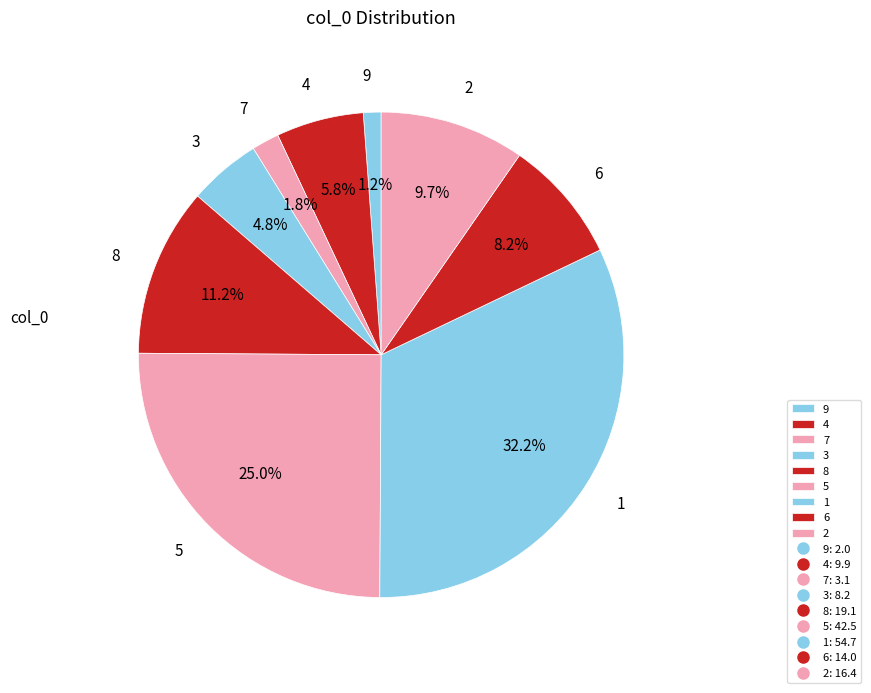

How many segments does this pie chart have?

9